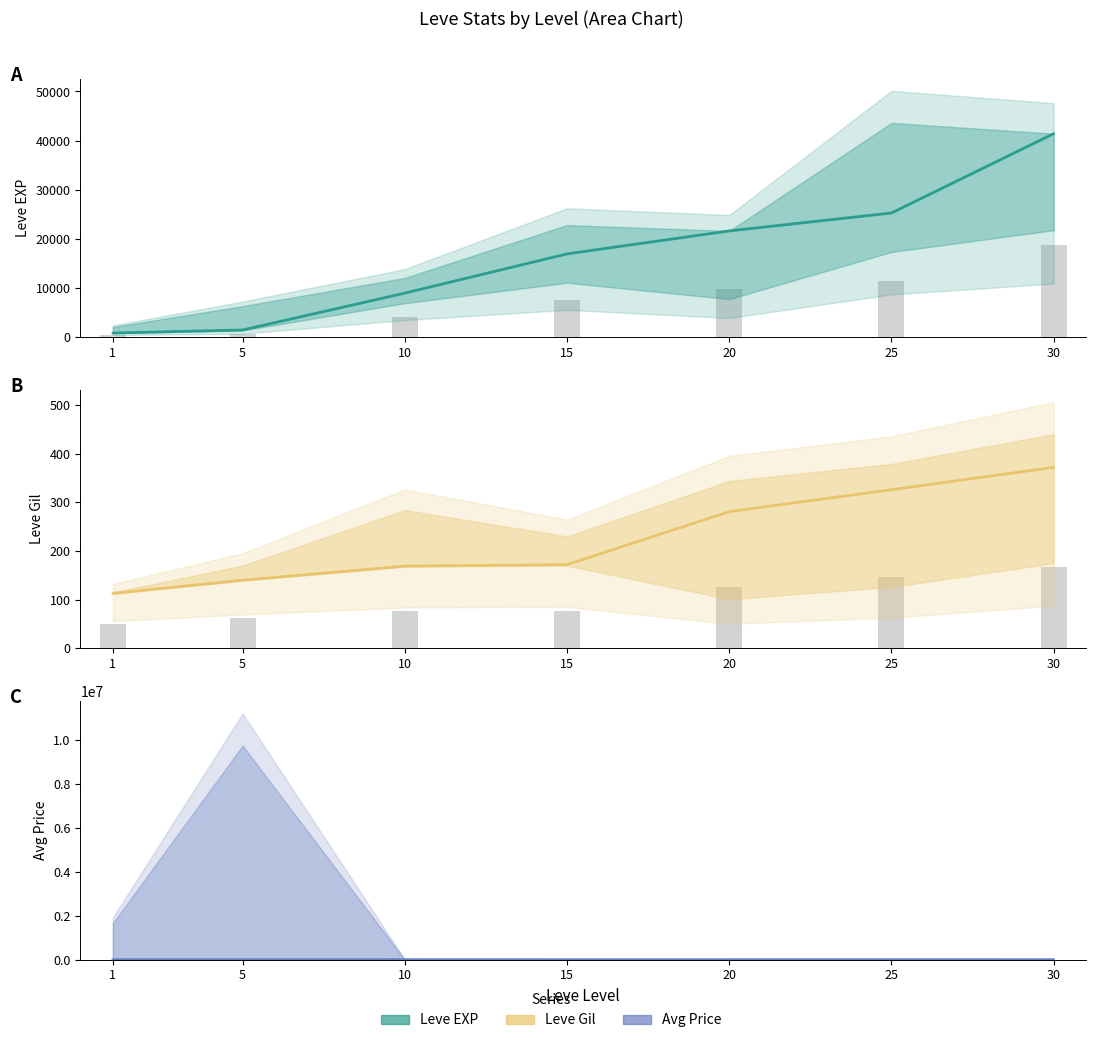

Which series changed the most between 15 and 25?

Leve EXP